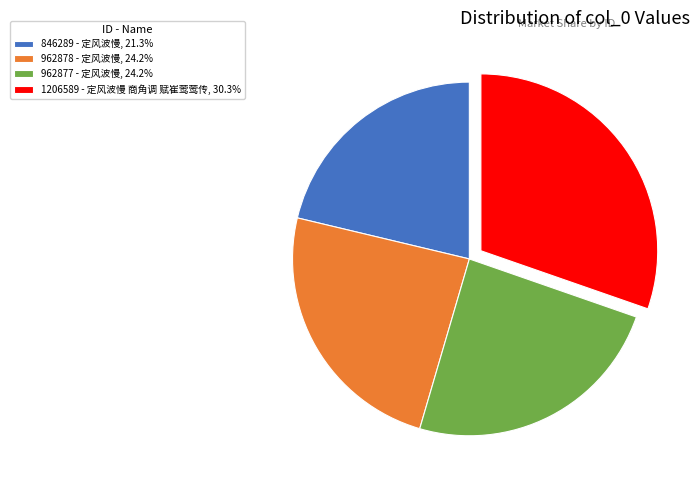

Does 1206589 - 定风波慢 商角调 赋崔莺莺传, 30.3% represent more than half of the total?

No